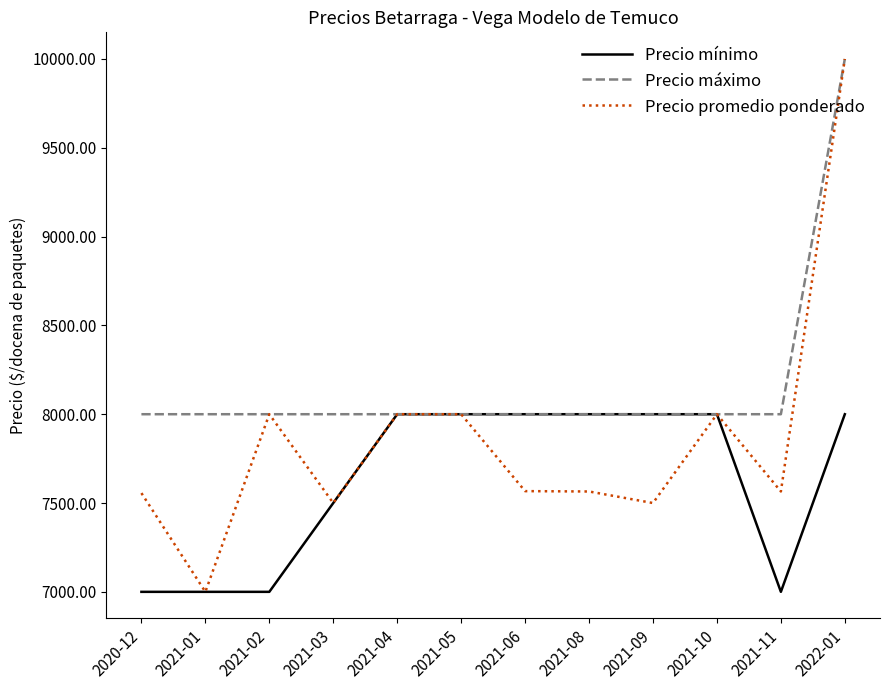

The value of Precio máximo at 2021-04 is 8000. True or false?

True